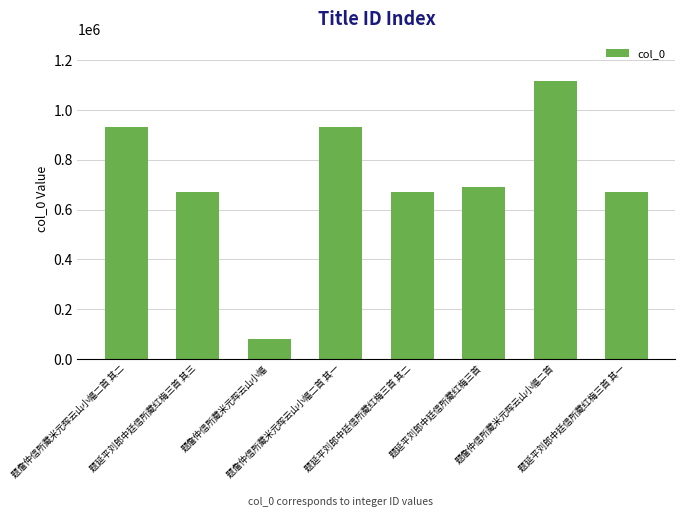

At which label does the data first exceed 691114?

题詹仲信所藏米元晖云山小幅二首 其二